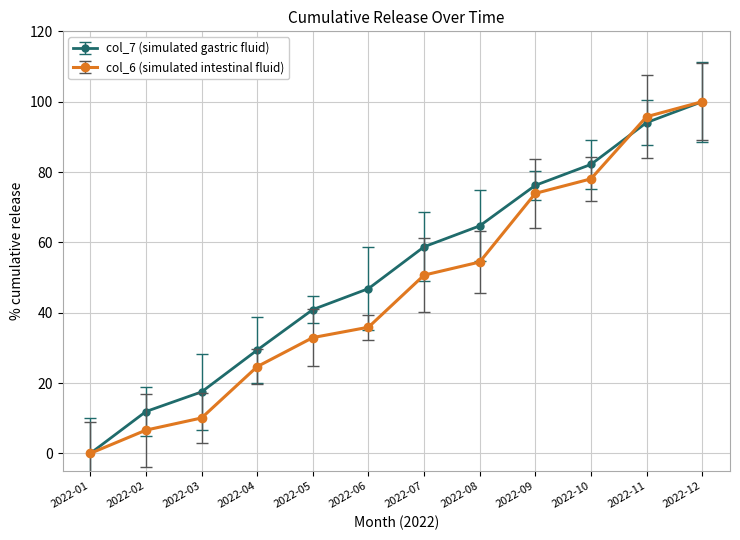

Rank the series at 2022-04 from highest to lowest value.

col_7 (simulated gastric fluid), col_6 (simulated intestinal fluid)